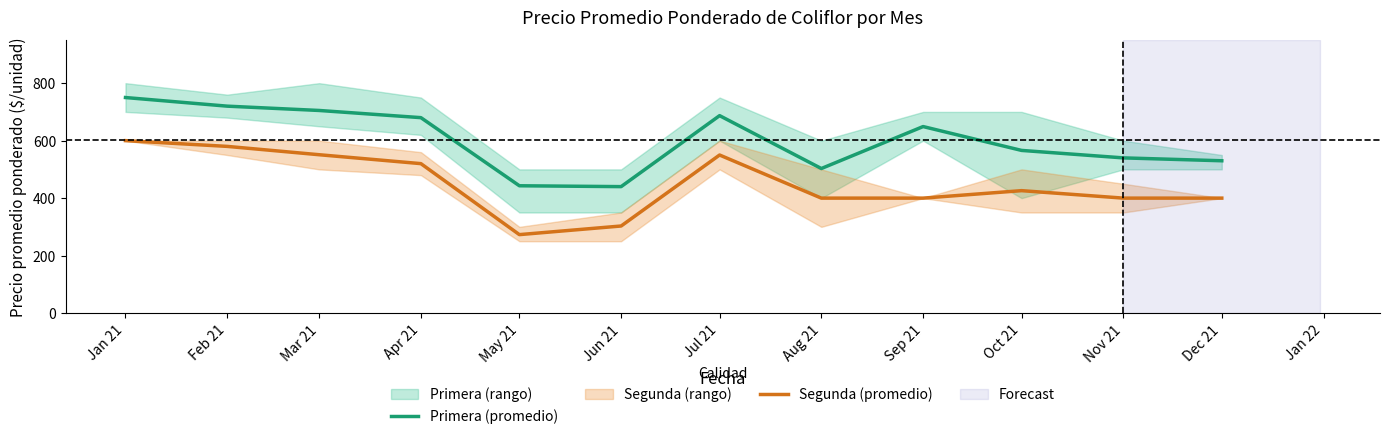

The Primera (promedio) series shows 915 at Nov 21. True or false?

False